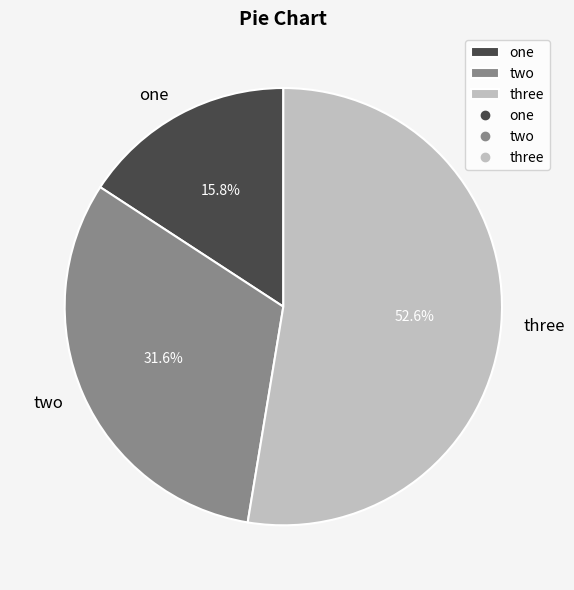

The one slice represents 16% of the pie. True or false?

True